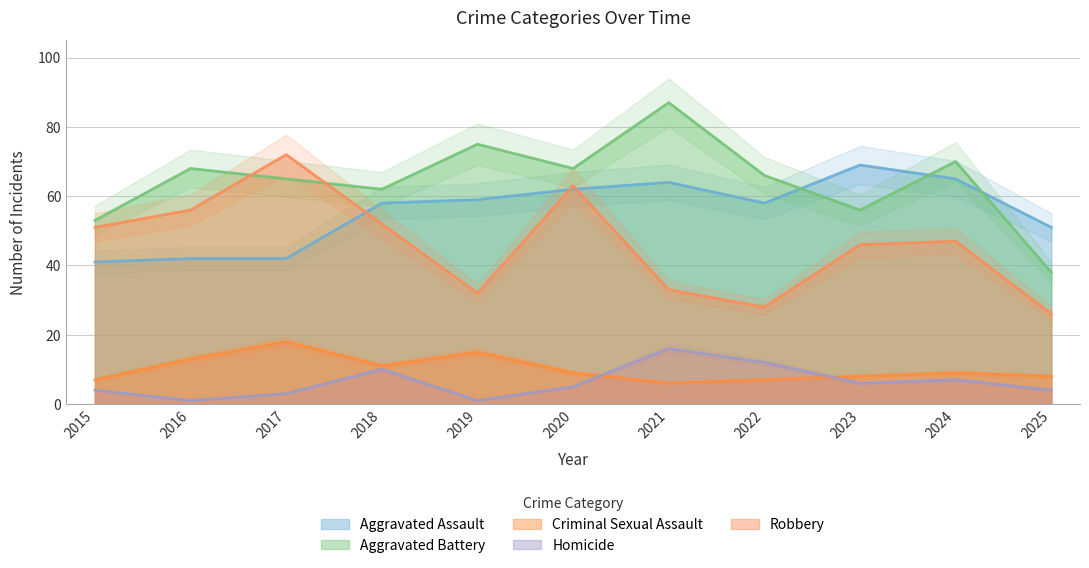

Rank the categories by Aggravated Assault value from highest to lowest.

2023, 2024, 2021, 2020, 2019, 2018, 2022, 2025, 2016, 2017, 2015